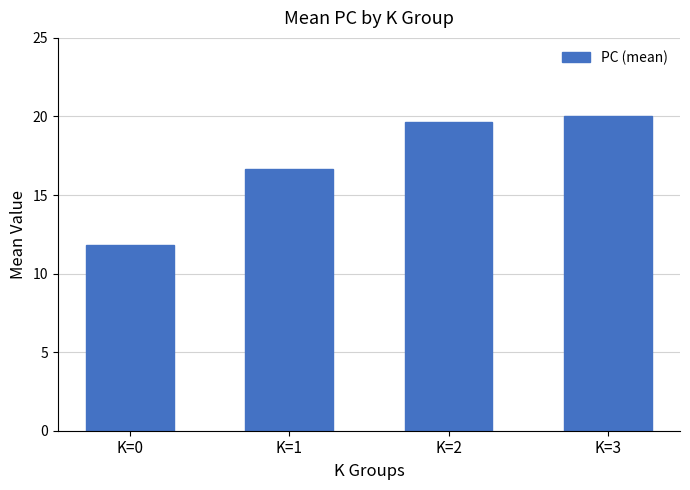

What is the average value?

17.0